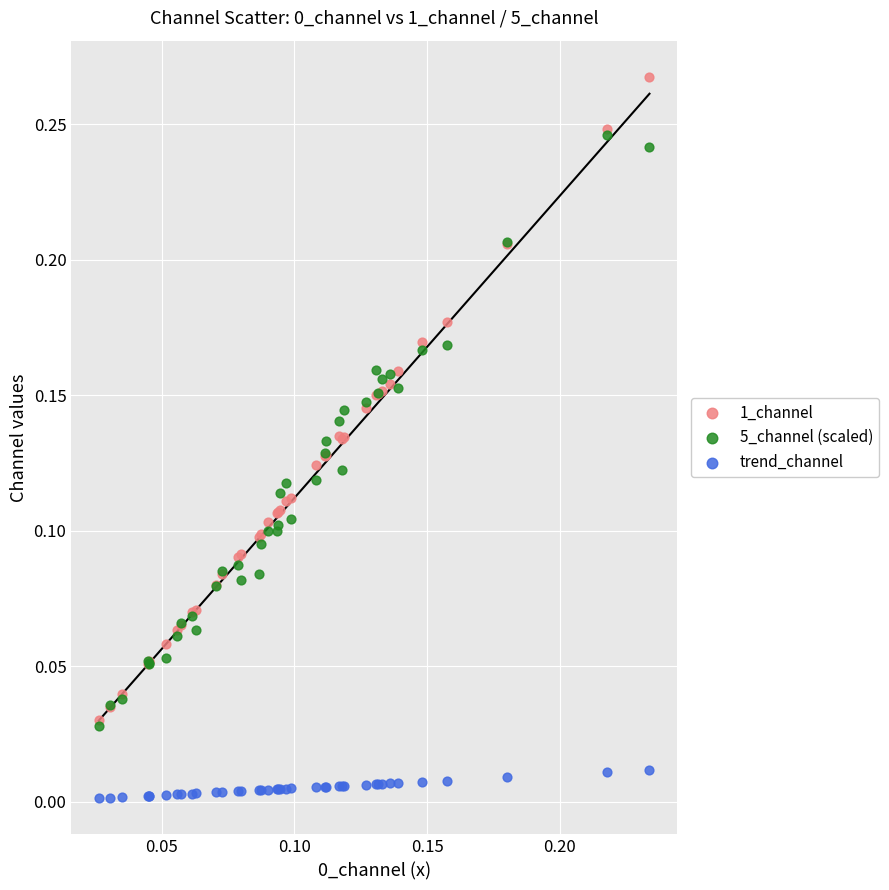

Which series contains the lowest Y value?

trend_channel